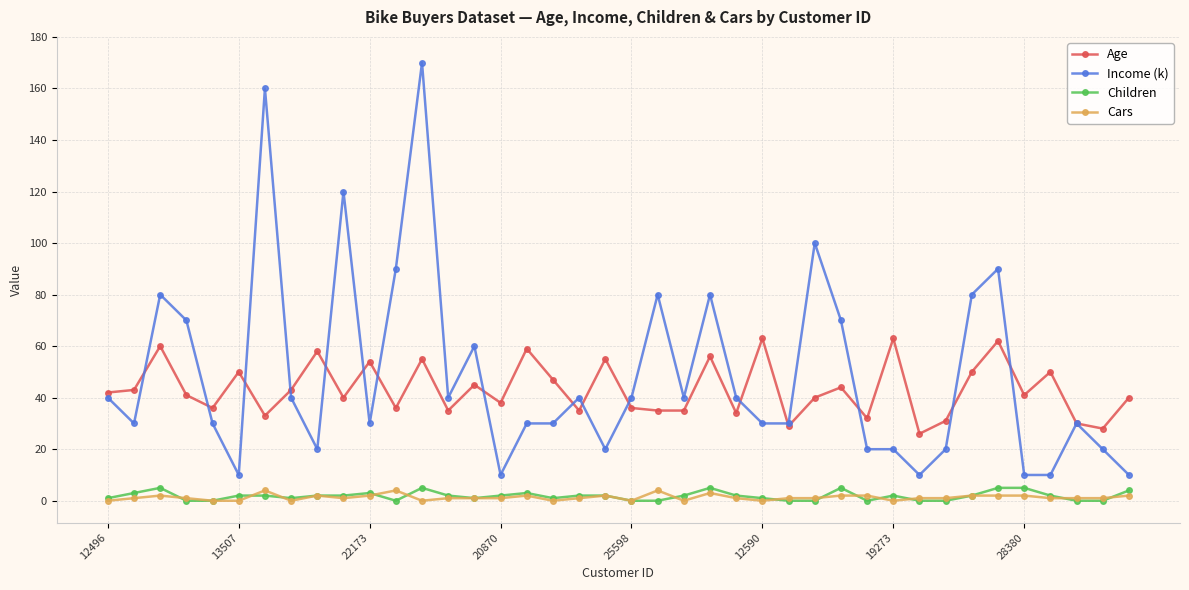

True or false: Children and Income (k) cross at least once.

False